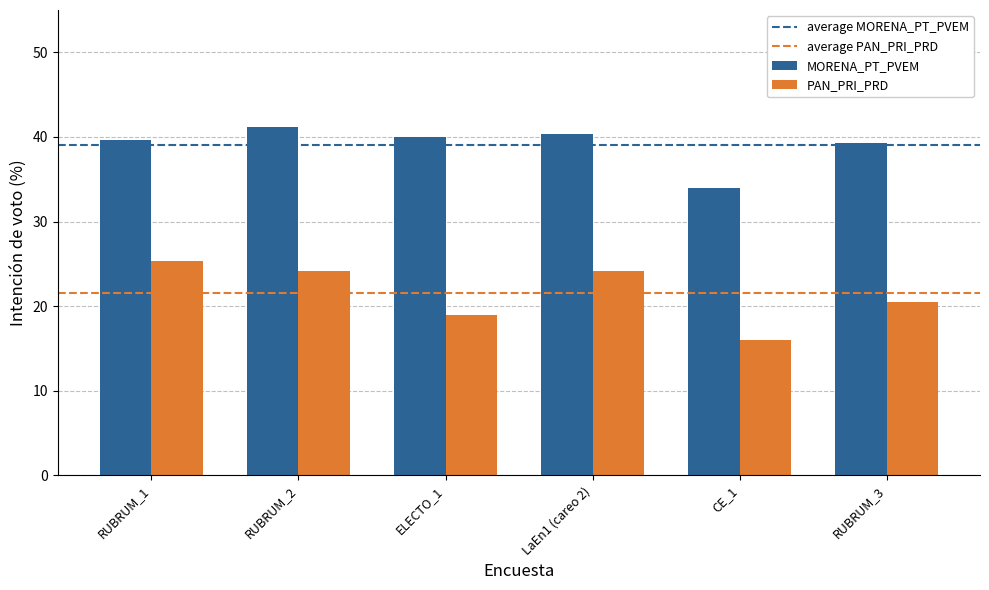

At which label does MORENA_PT_PVEM reach its peak?

RUBRUM_2